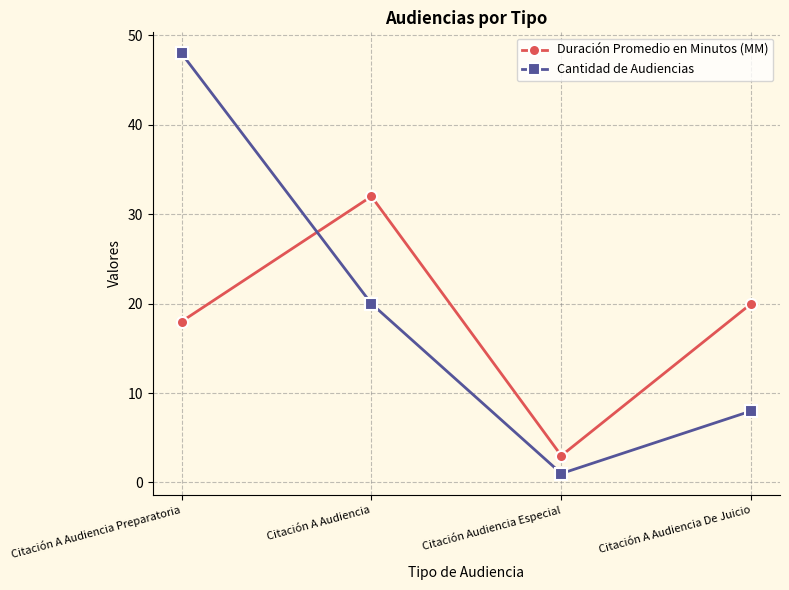

True or false: Cantidad de Audiencias has more than 0 interior local peaks.

False